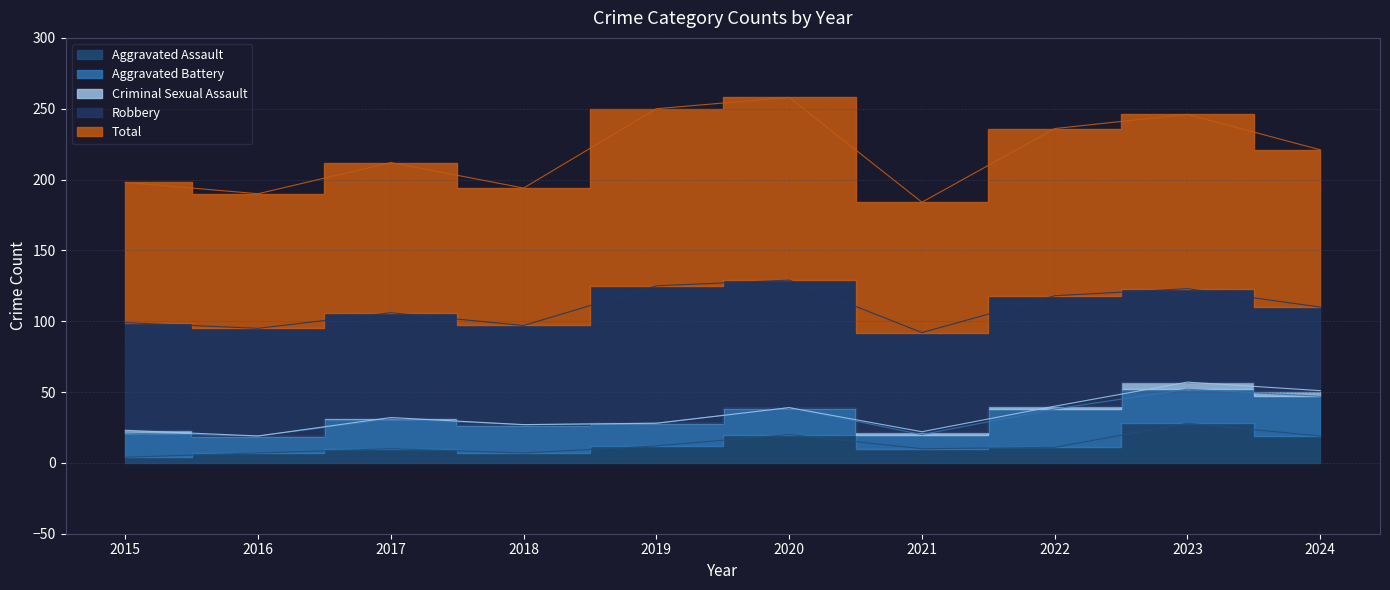

What is the spread (max minus min) of values at 2018?

97